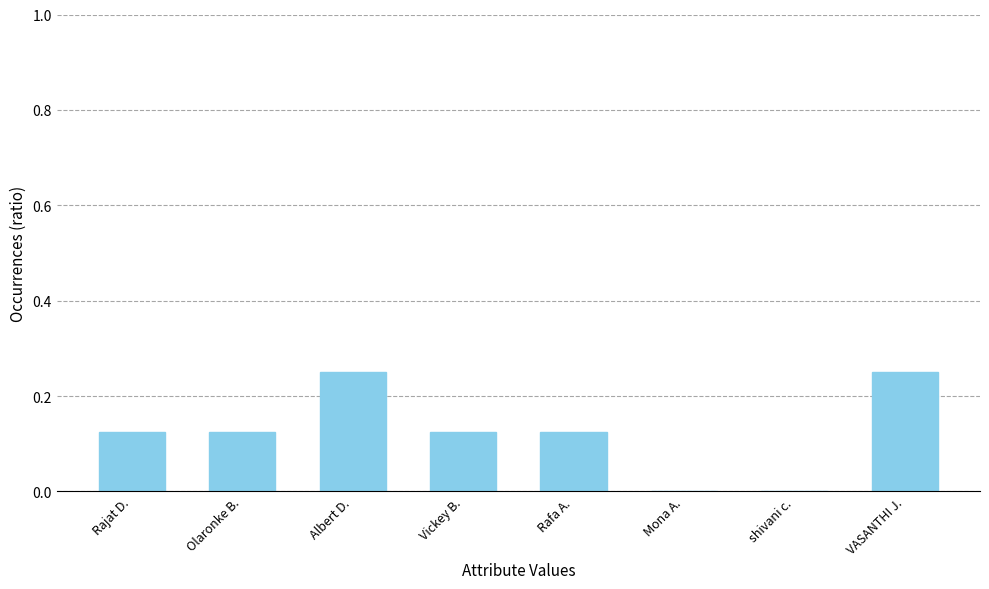

Which has a higher value, Olaronke B. or shivani c.?

Olaronke B.